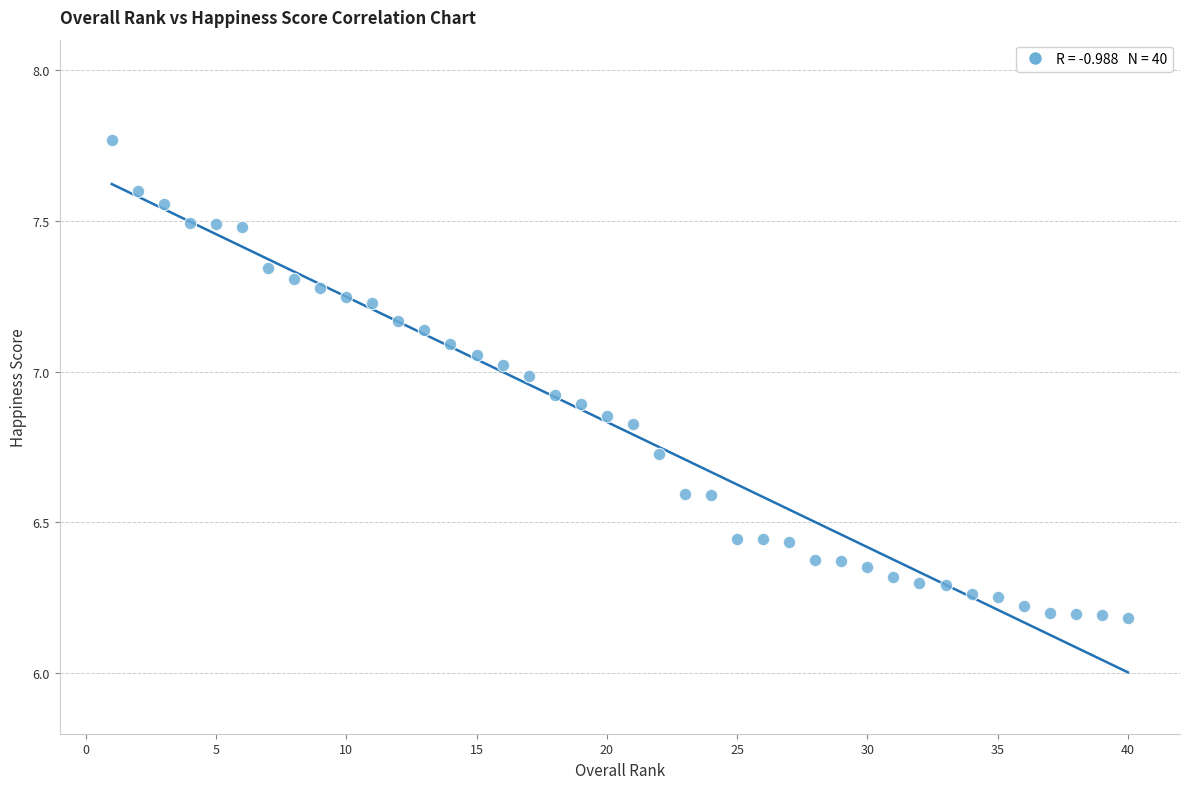

What is the range of Y values (max minus min)?

1.6